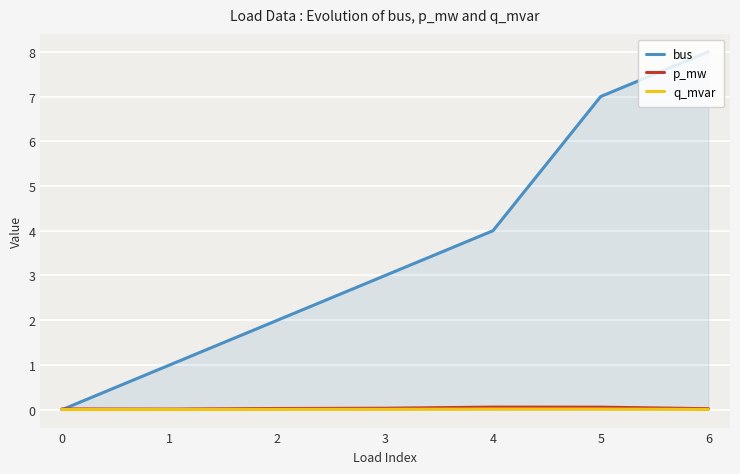

Which series has the largest total across all categories?

bus